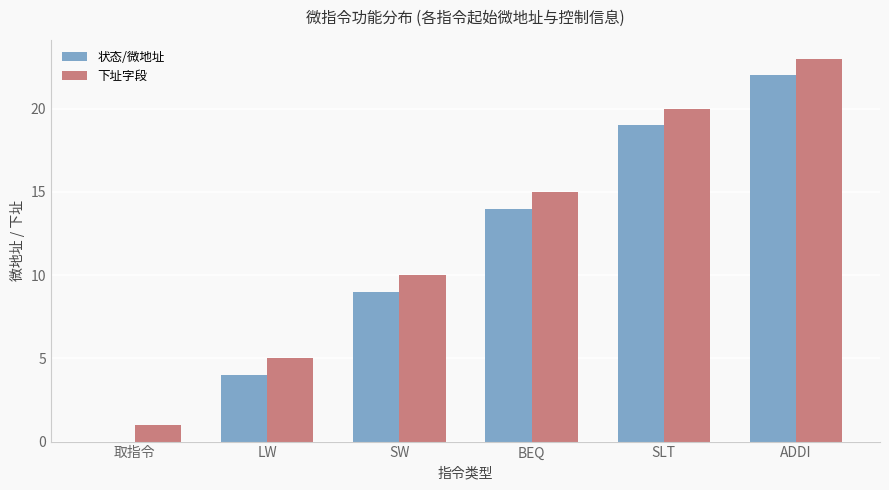

How many categories are shown in the chart?

6